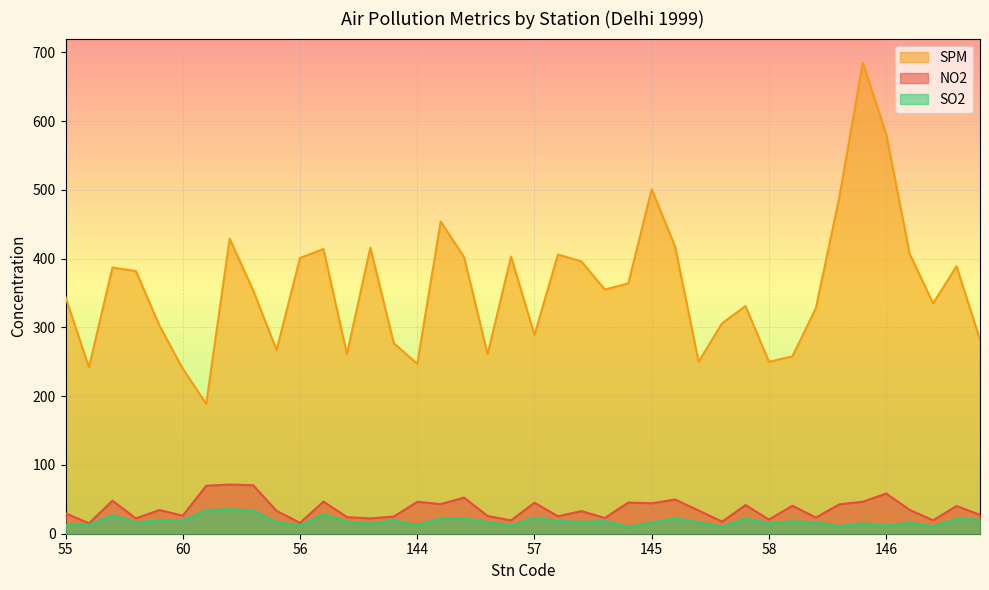

Which series has the widest spread of values?

SPM